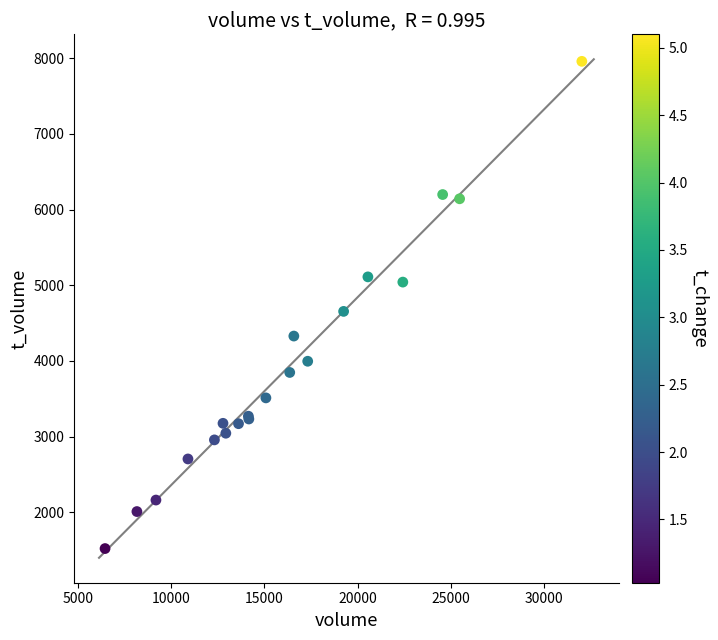

What Y value in the scatter plot is closest to 4739?

4654